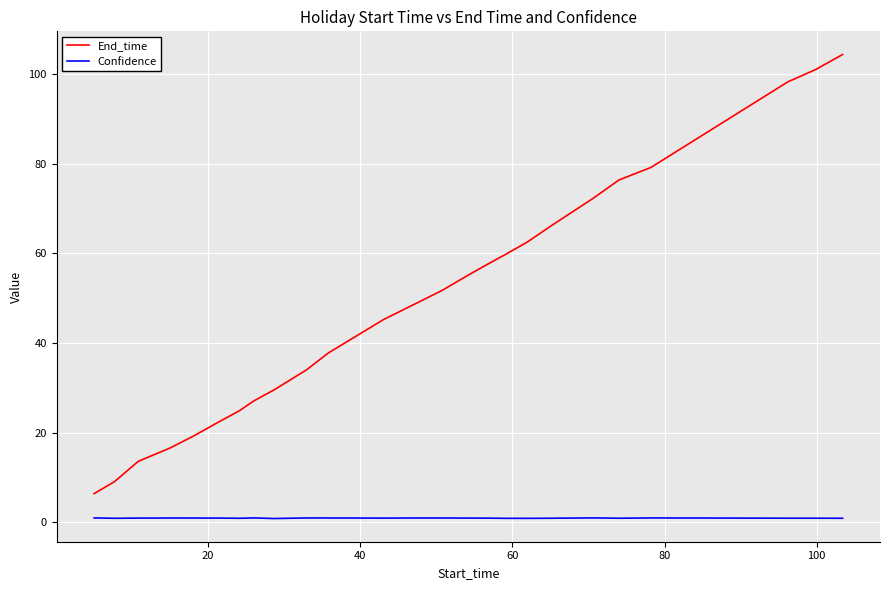

Which series has the largest total across all categories?

End_time